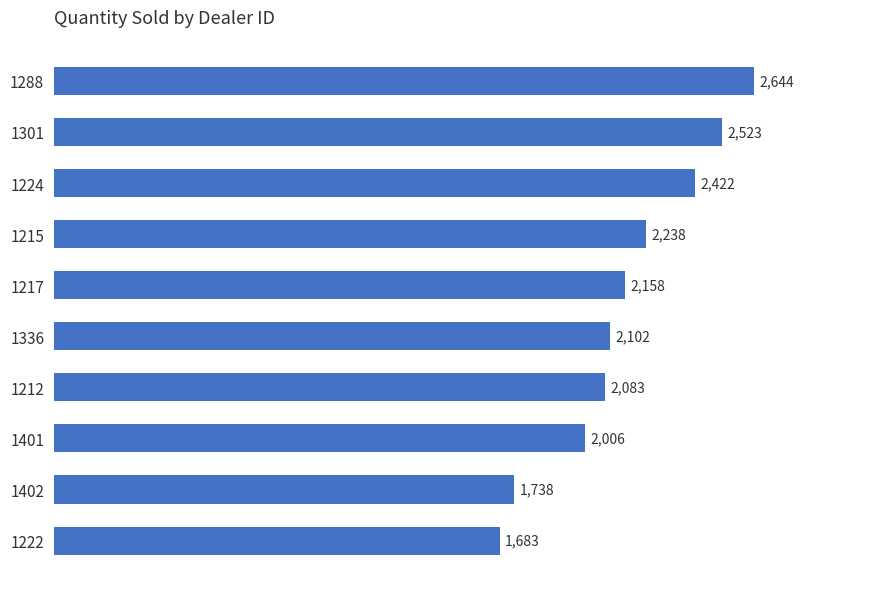

Reading bottom to top, list all the values displayed in this chart.

1683	1738	2006	2083	2102	2158	2238	2422	2523	2644